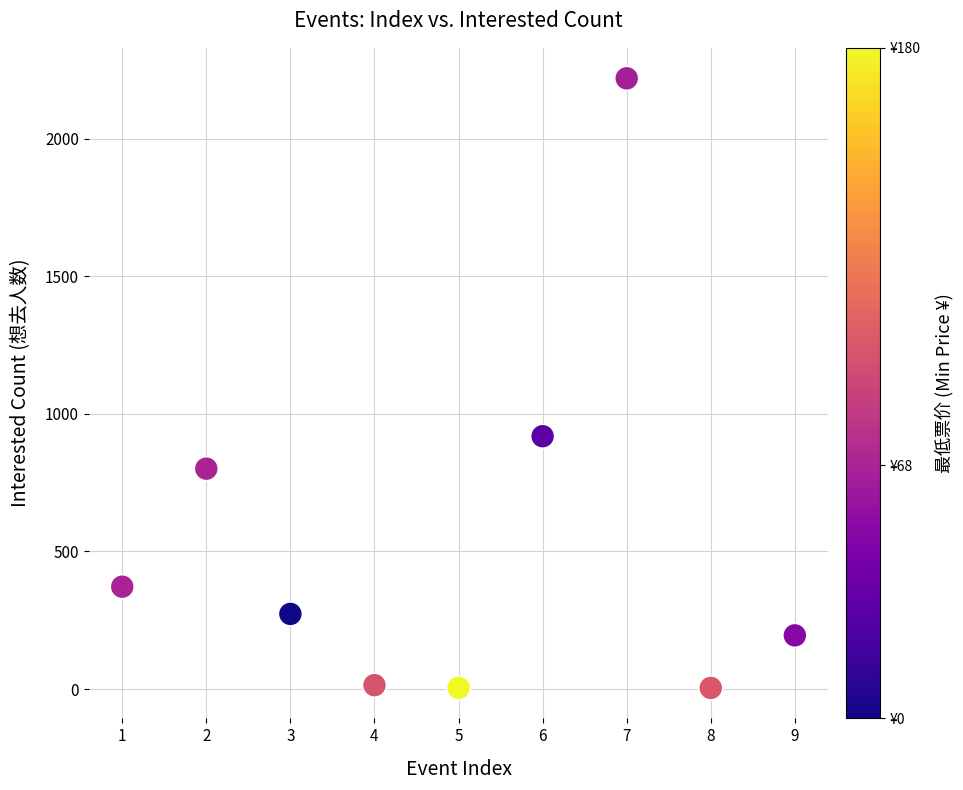

What is the average X value?

5